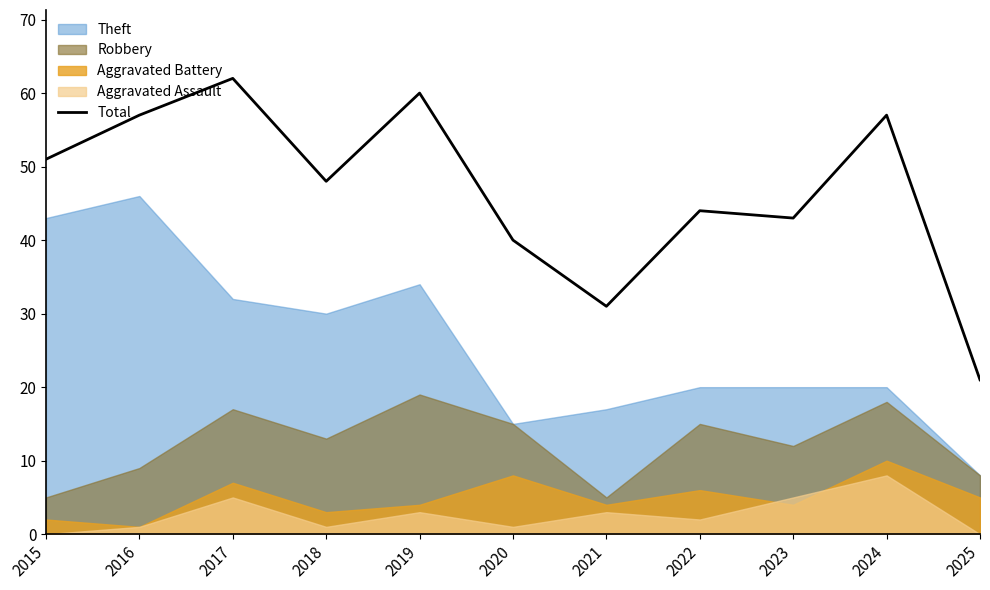

What is the sum of the values at 2022 and 2021?

75